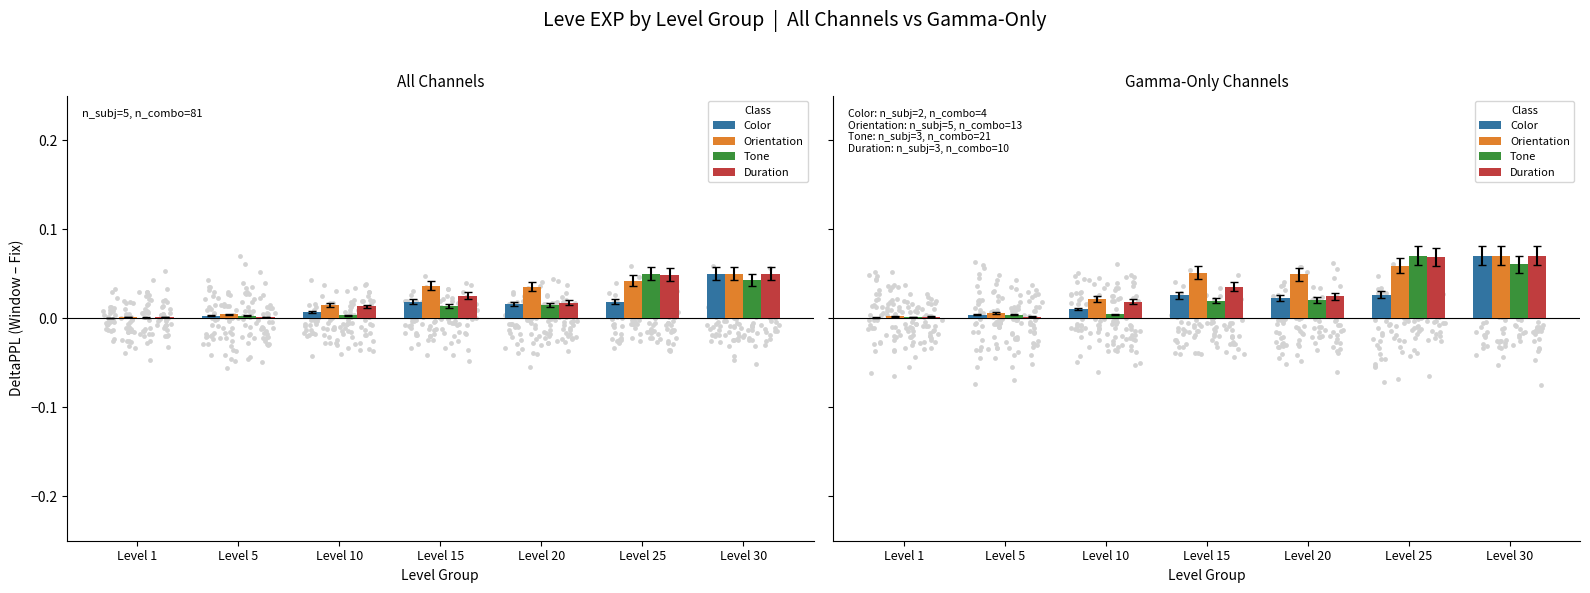

At how many categories does at least one series exceed 0?

7